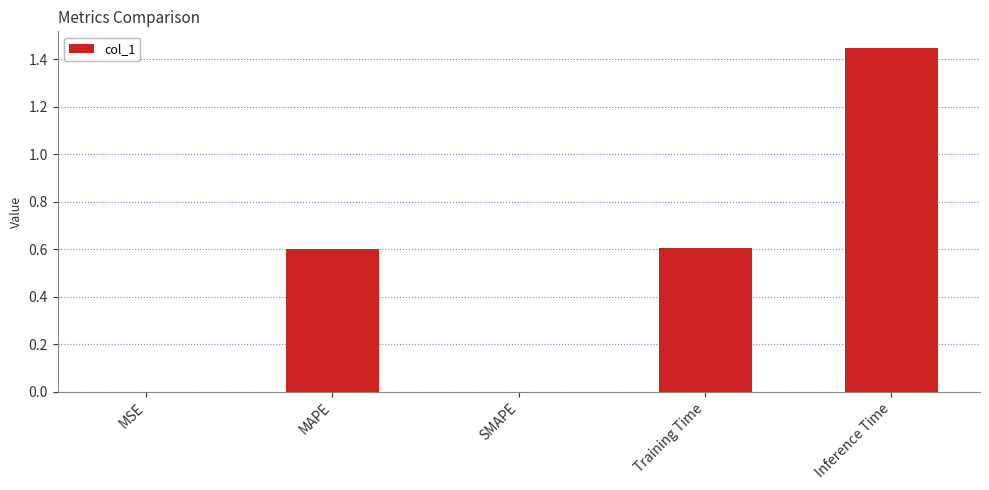

True or false: the data shows 0.6 at MAPE.

True